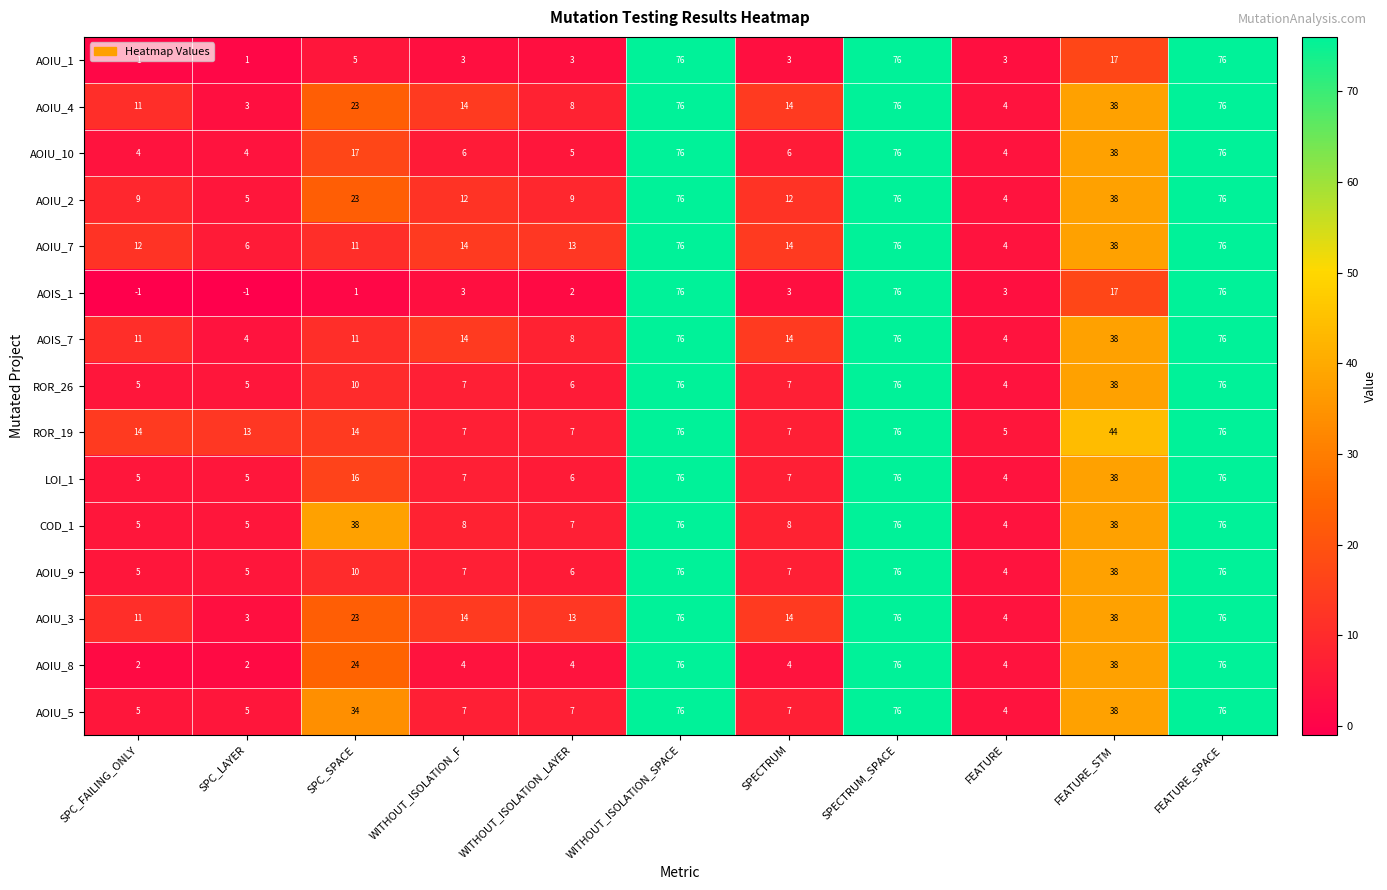

Is the value of ROR_26 at SPC_LAYER greater than the value of AOIU_1 at FEATURE_SPACE?

No